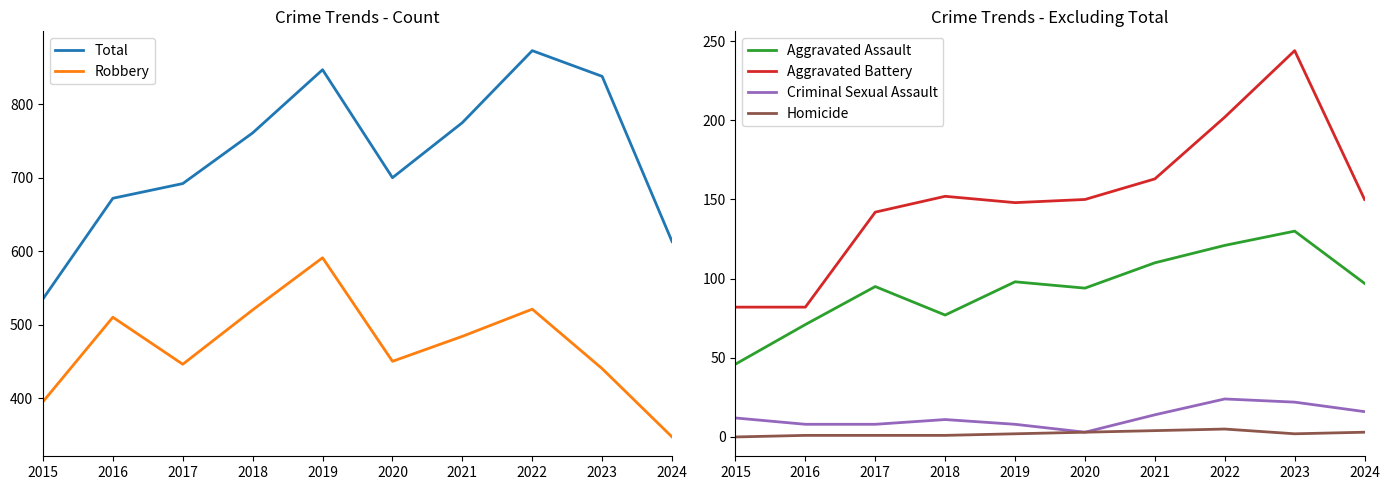

How many interior local peaks does the Total series have?

2